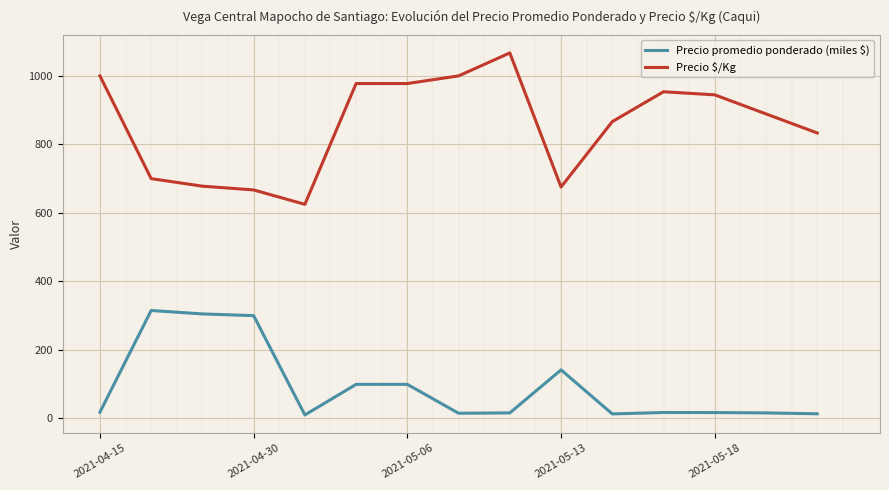

What is the greatest value displayed?

1067.0